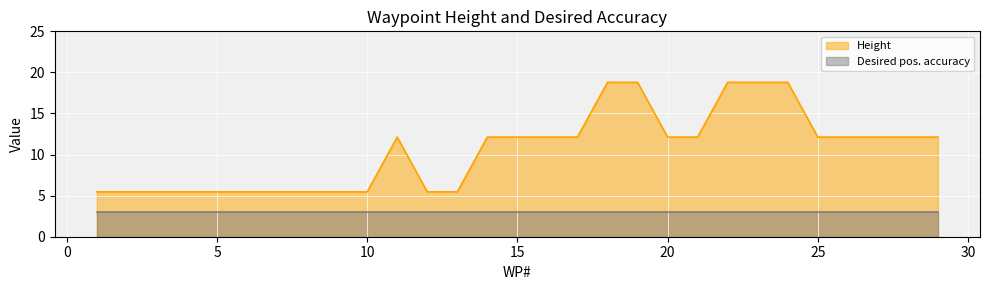

Which label corresponds to the largest value in the chart?

18